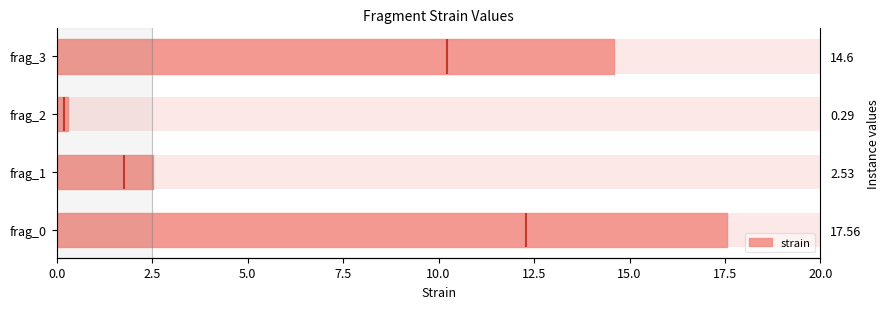

True or false: the data shows 23.7 at 0.0.

False